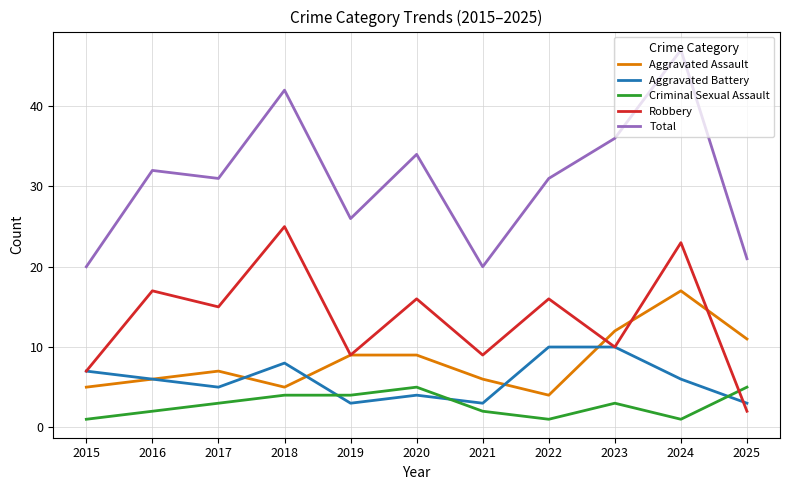

At 2024, list the series in order from largest to smallest.

Total, Robbery, Aggravated Assault, Aggravated Battery, Criminal Sexual Assault